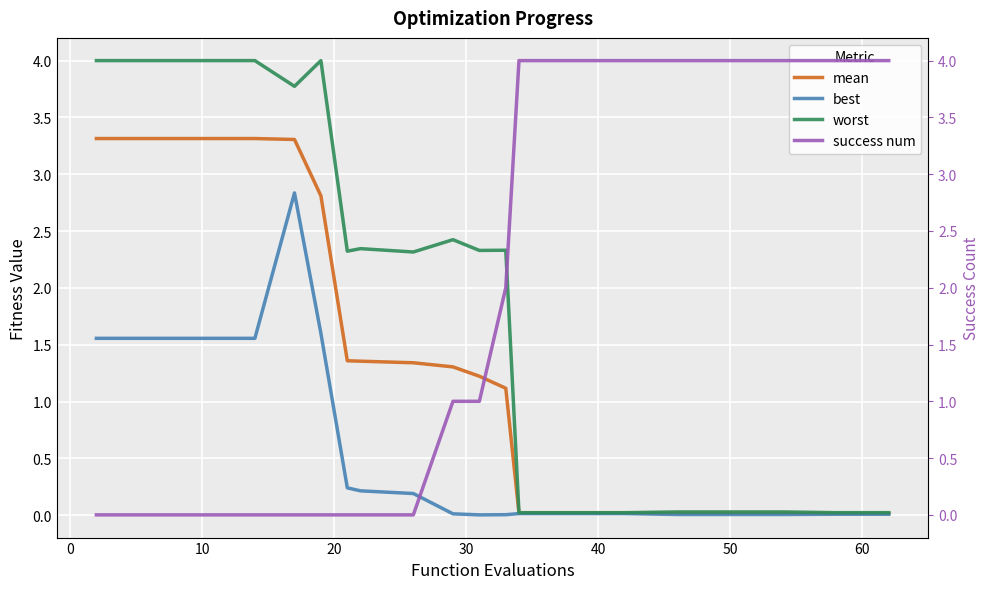

True or false: mean and worst intersect in this chart.

False